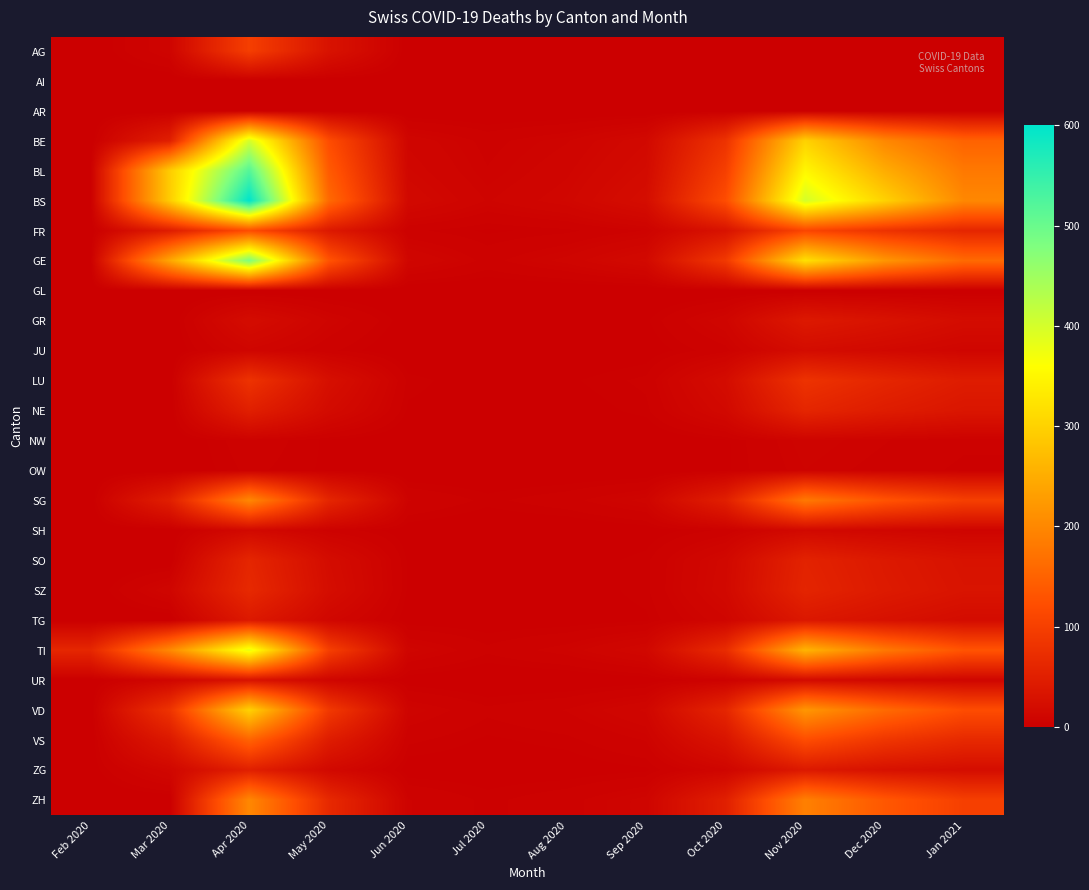

Between Apr 2020 and Dec 2020, which is larger?

Apr 2020